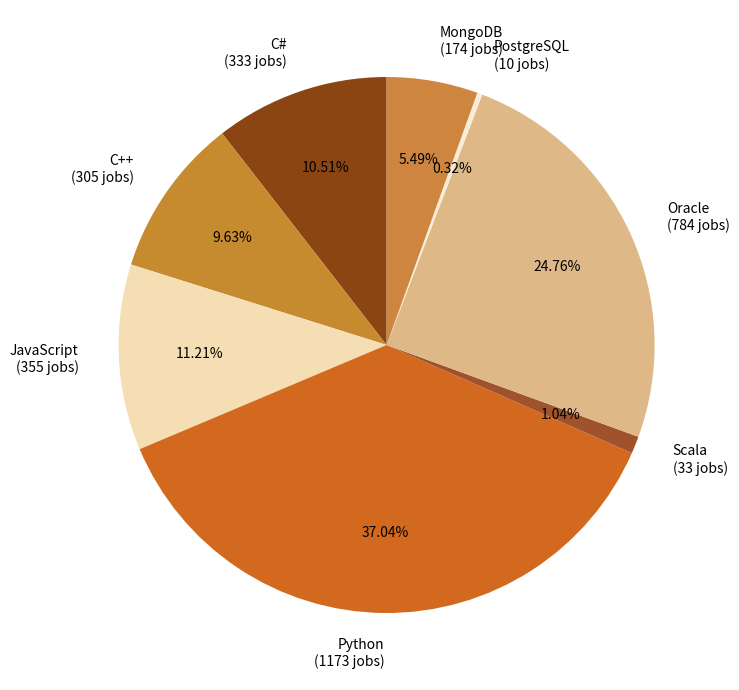

To the nearest percent, what portion does C++ represent?

10%